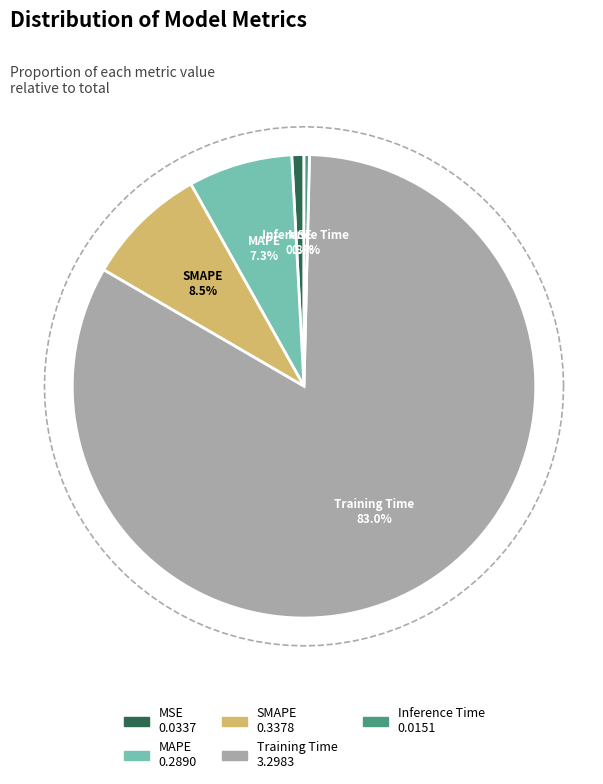

How many slices are in this pie chart?

5